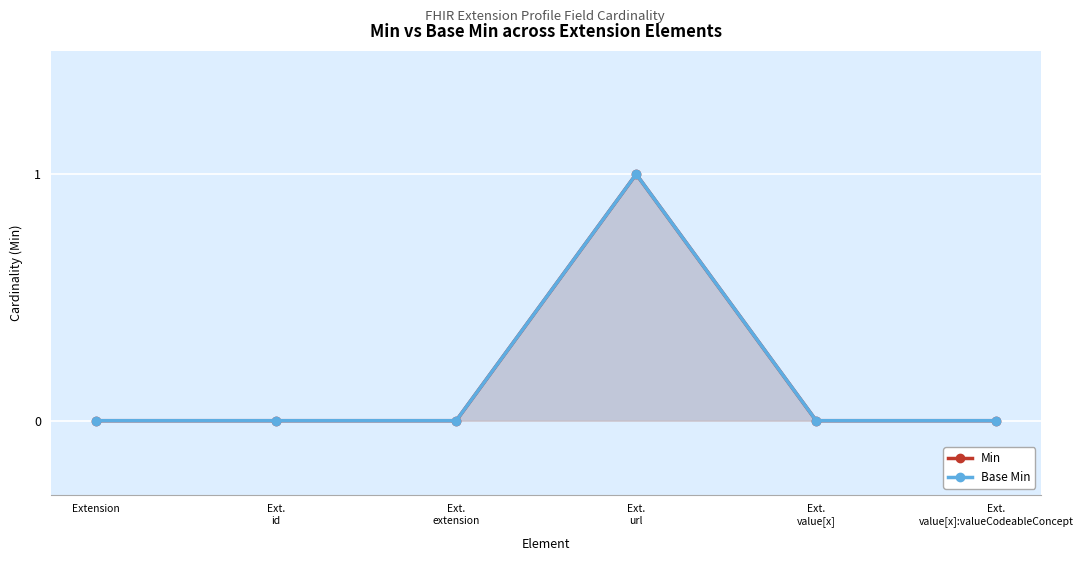

How many lines are shown in the chart?

2